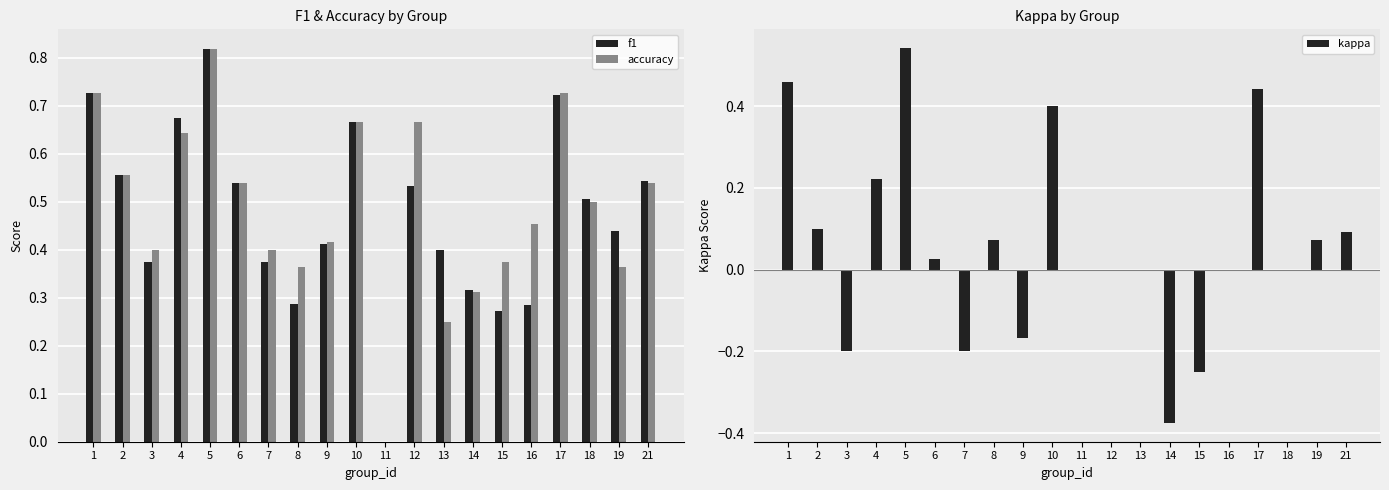

What is the value of the f1 bar at the 16th from the left?

0.3